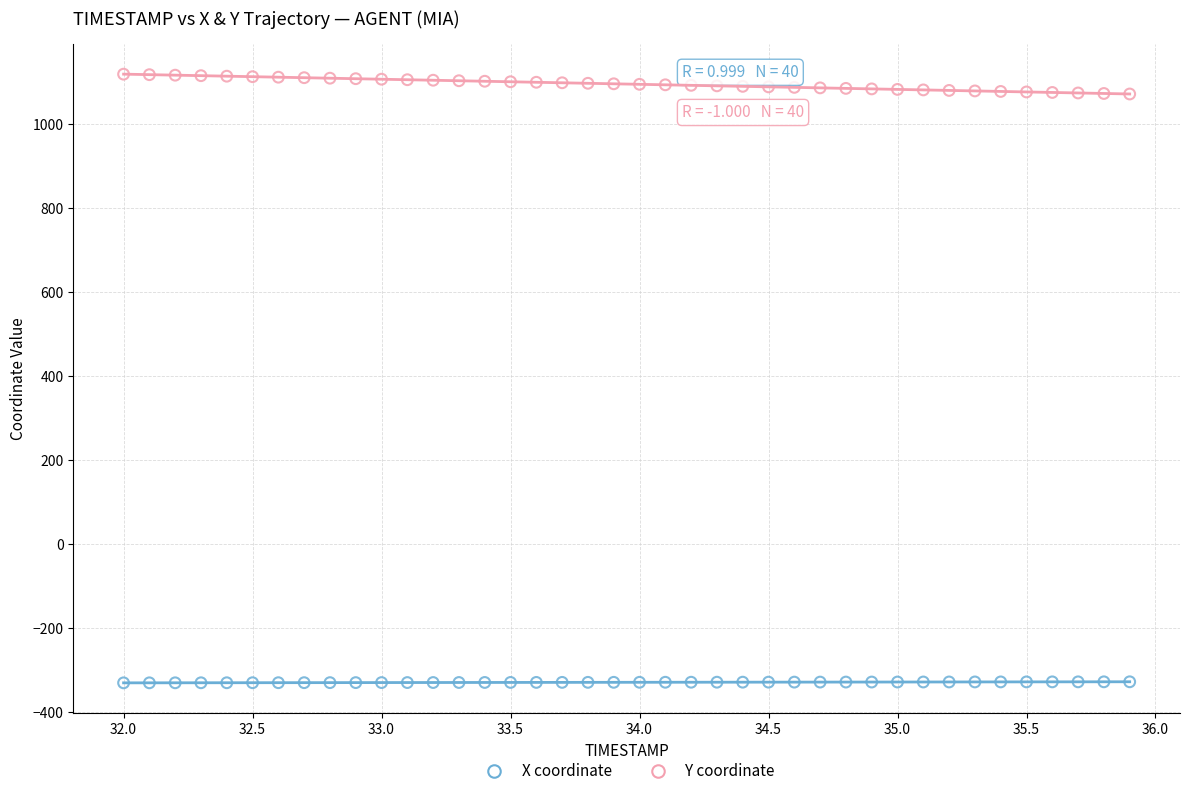

Which series contains the lowest Y value?

X coordinate